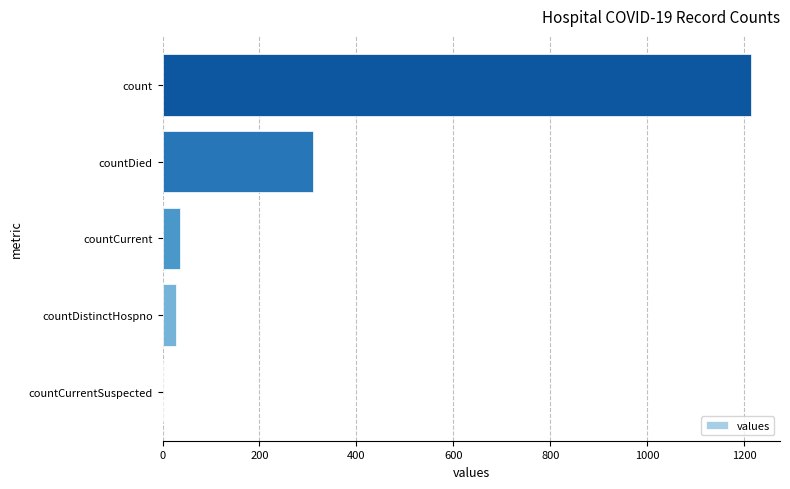

Where is the data nearest to the value 606?

countDied